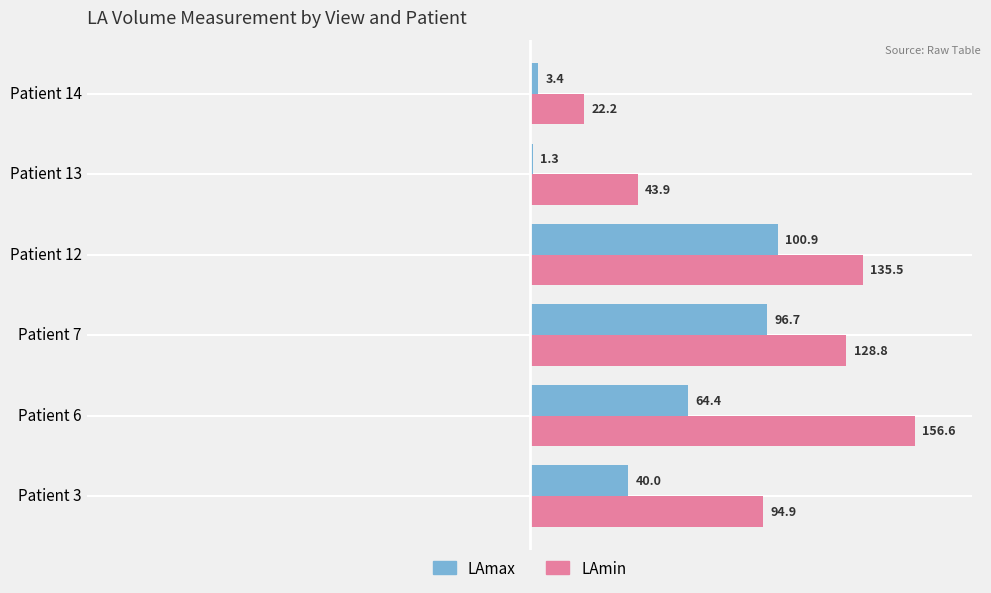

What is the difference between the maximum and minimum values in the LAmax series?

99.6